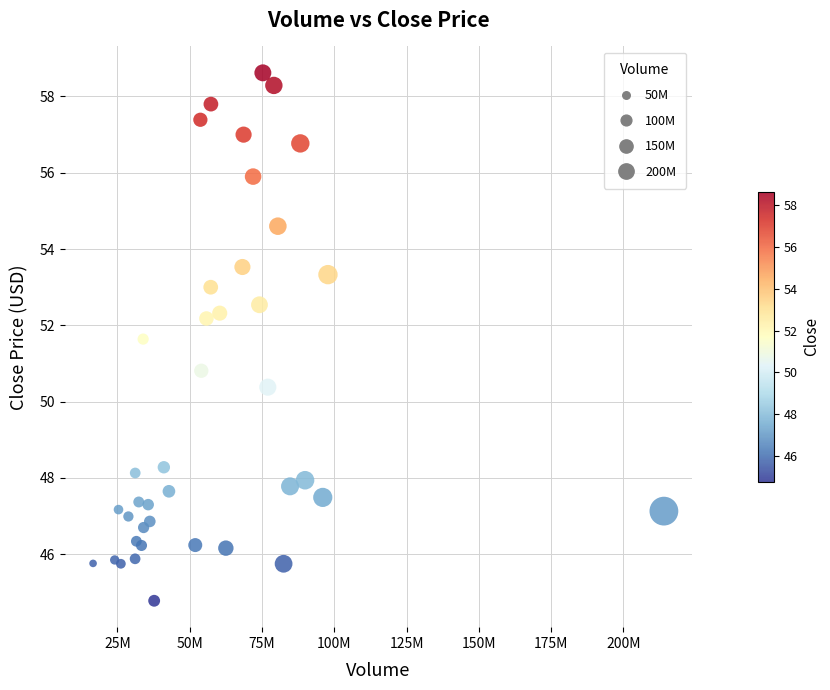

What Y value in the scatter plot is closest to 51?

50.8